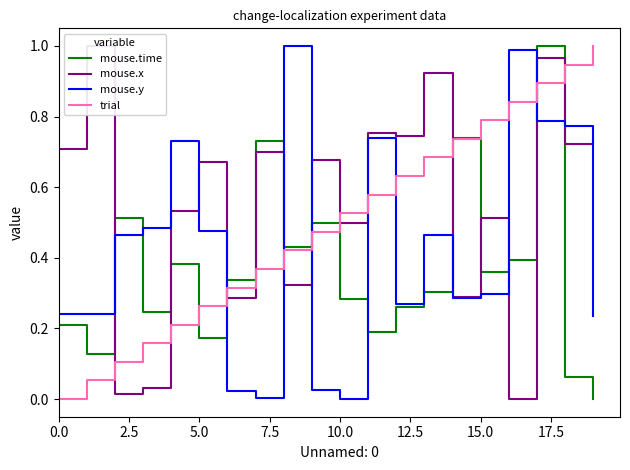

After their last crossing, which series has the higher values: mouse.y or trial?

trial